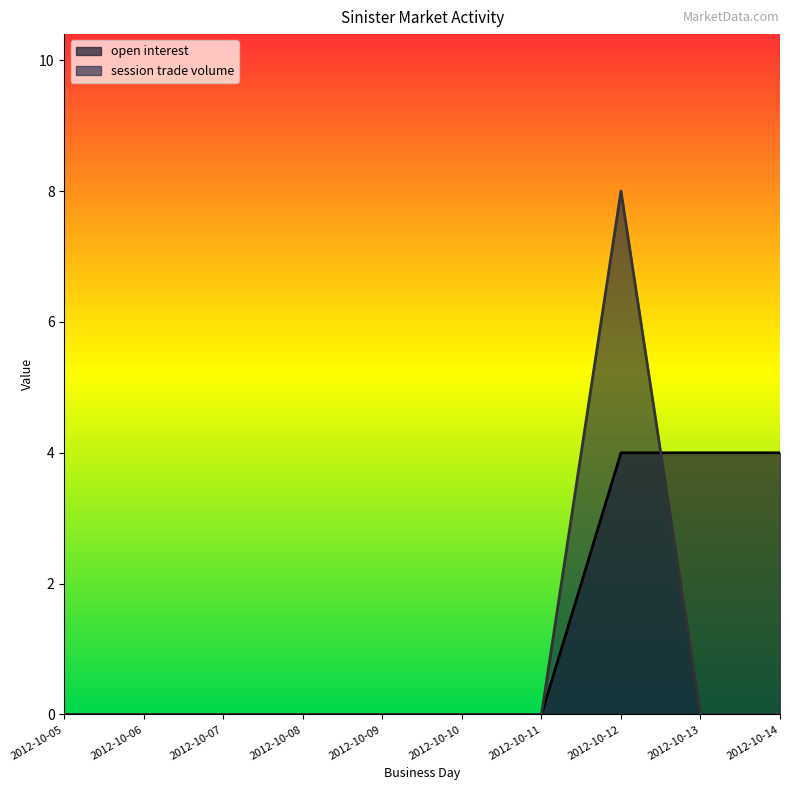

What are all the series names shown in the legend?

open interest, session trade volume